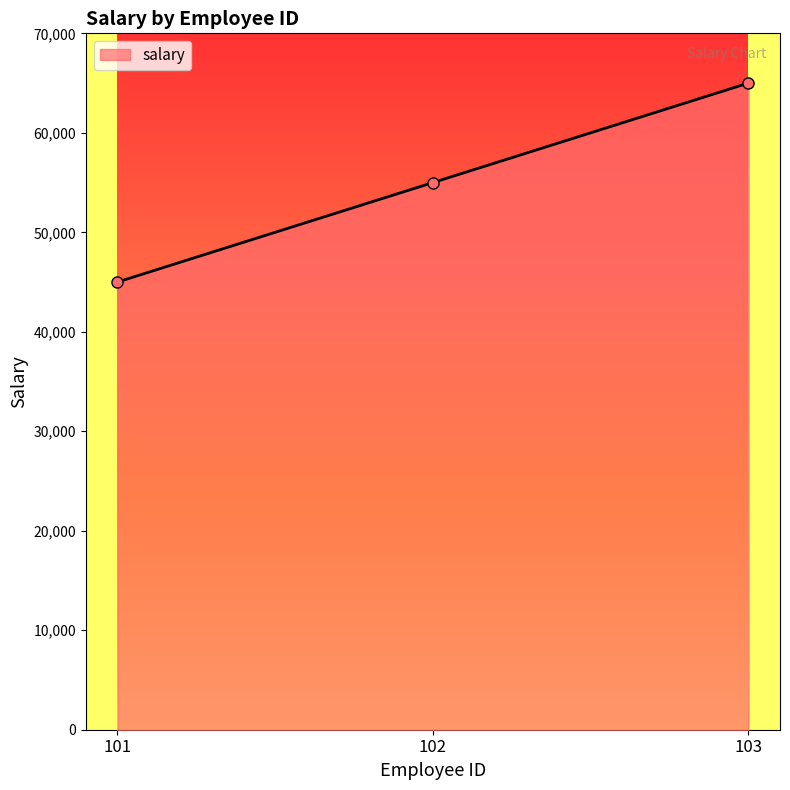

Reading left to right, transcribe all the data shown in this chart.

45000	55000	65000